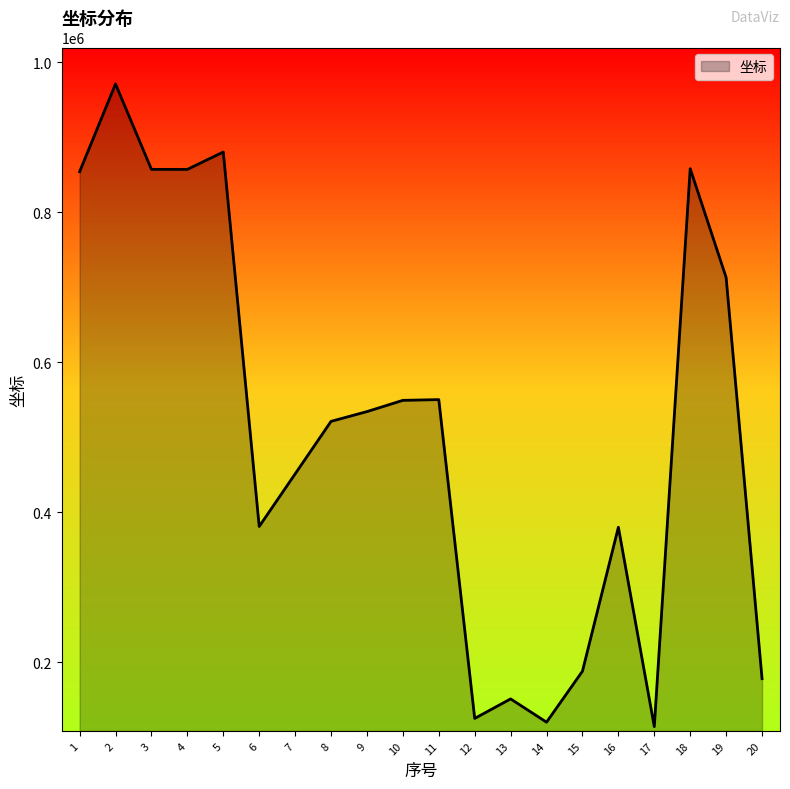

What is the greatest value displayed?

971165